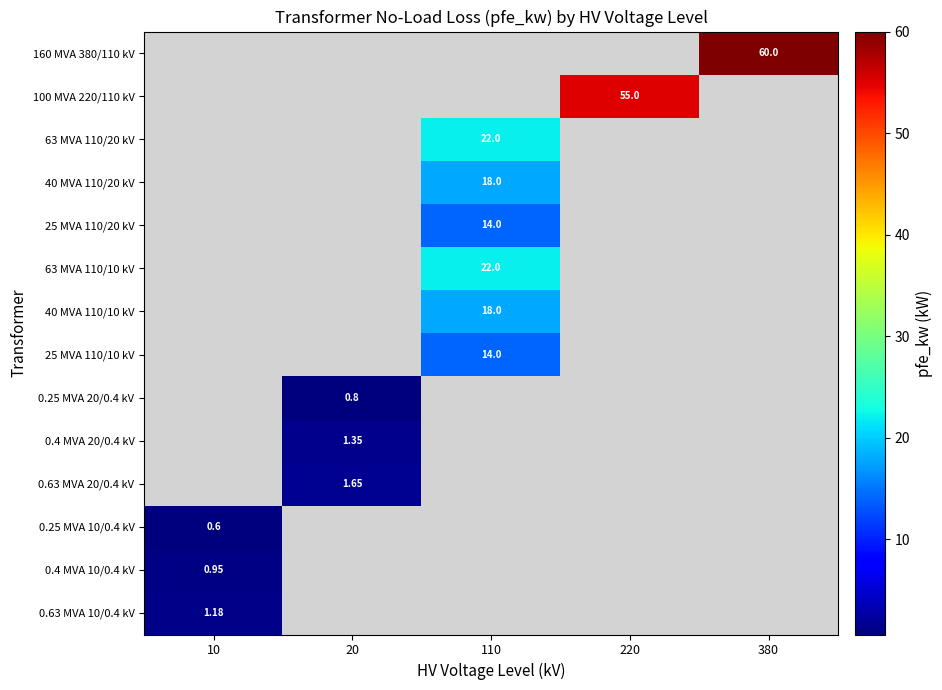

Is it true that 0.25 MVA 10/0.4 kV equals 0.6 at 10?

True